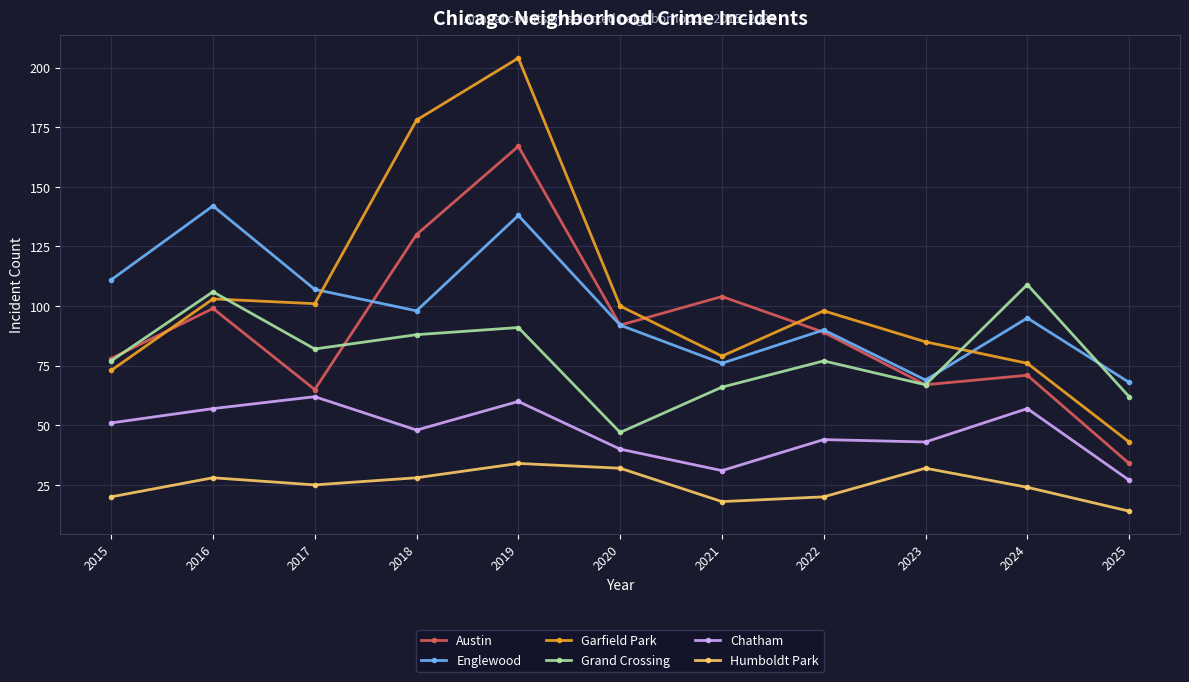

What is the value of the Grand Crossing point at the 10th from the left?

109